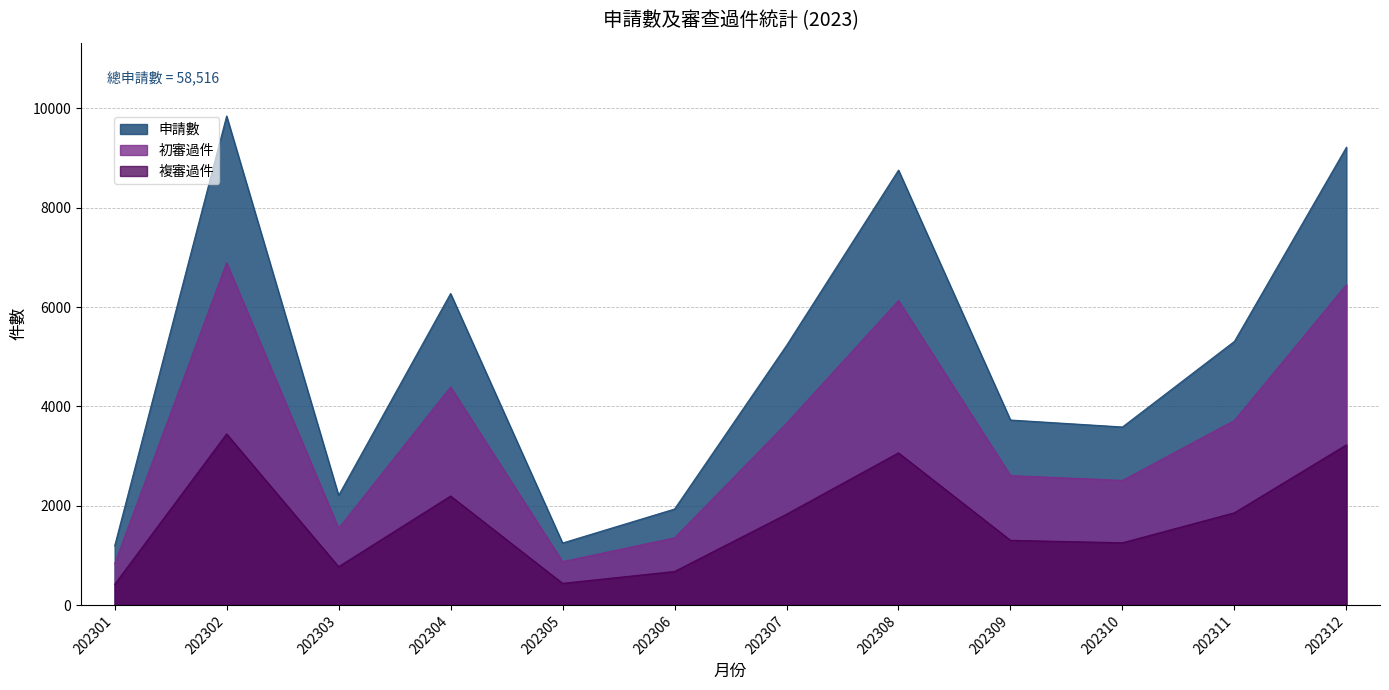

In 初審過件, how many points are higher than both neighbors (excluding endpoints)?

3